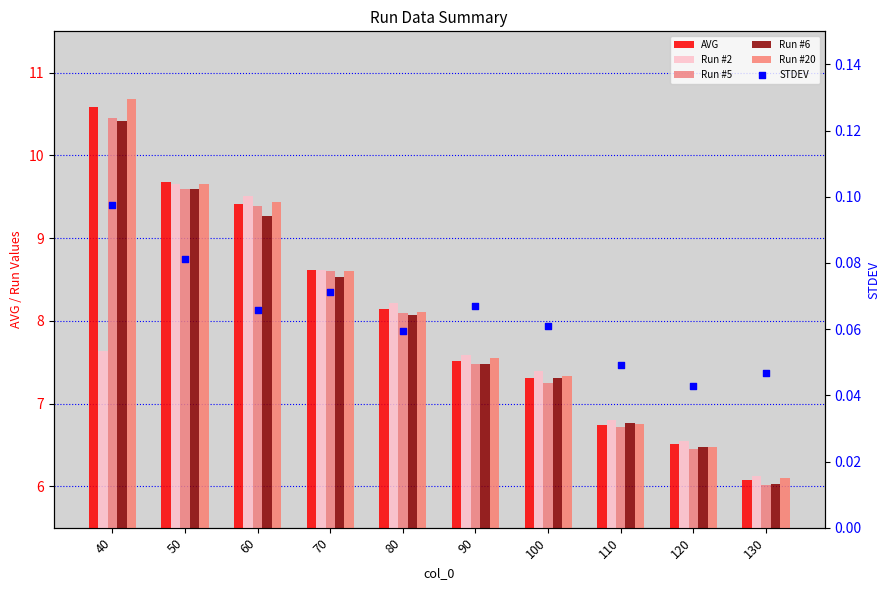

At which category is the sum across all series the highest?

40